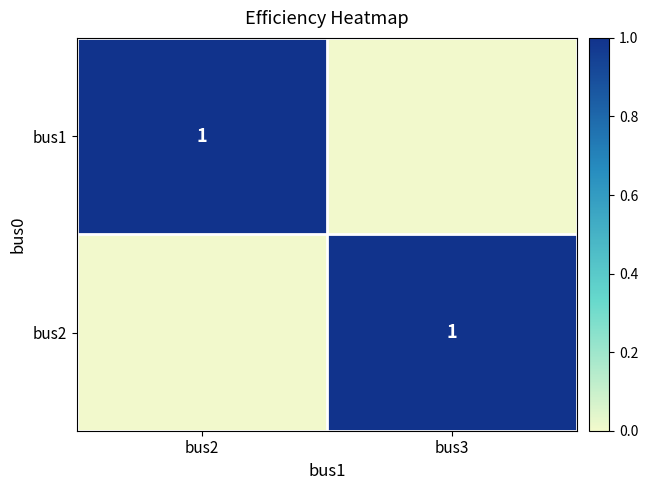

The bus1 series shows 1 at bus2. True or false?

True